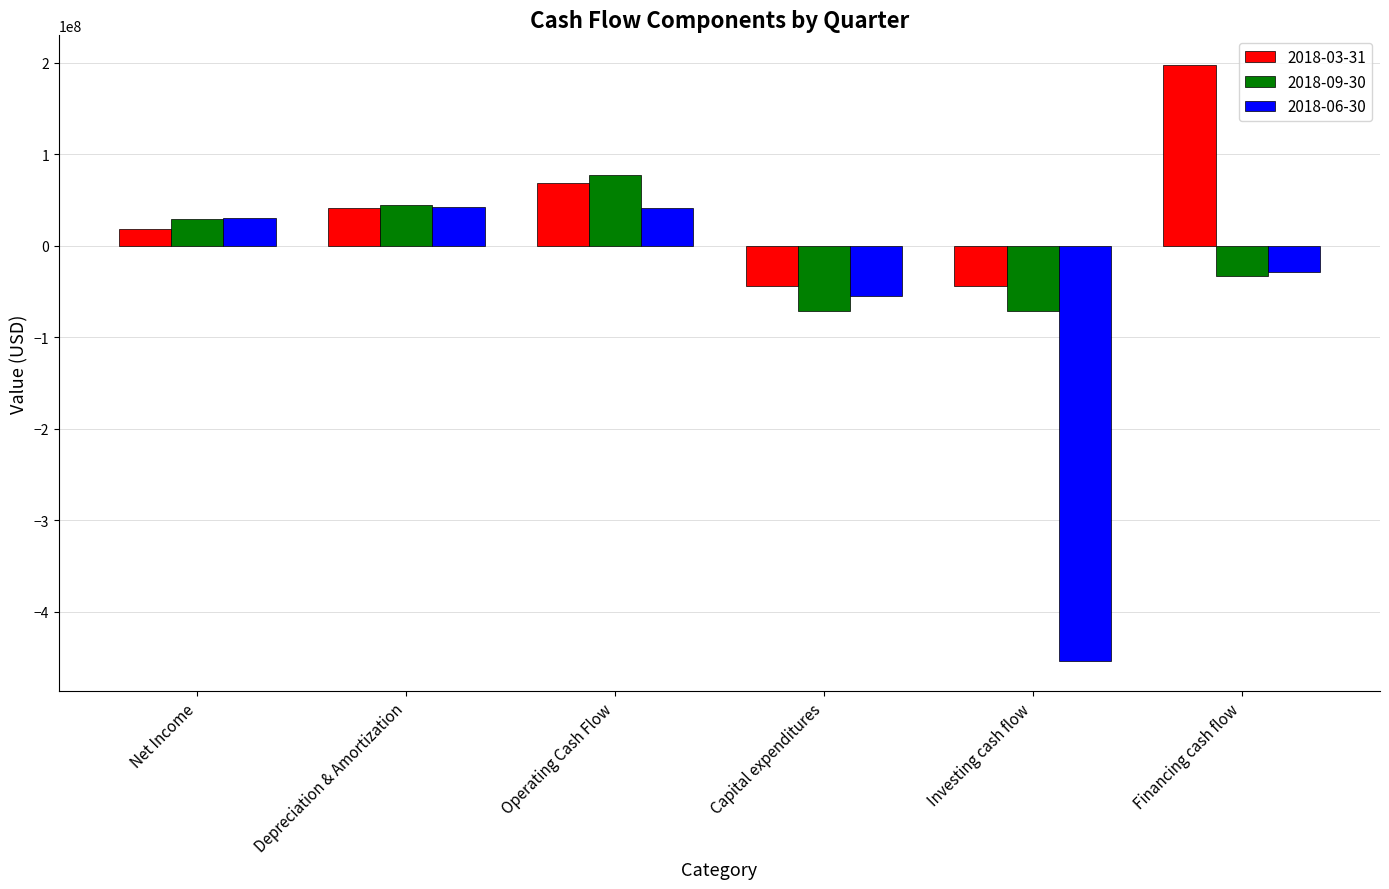

What is the total value across all series at Investing cash flow?

-569623000